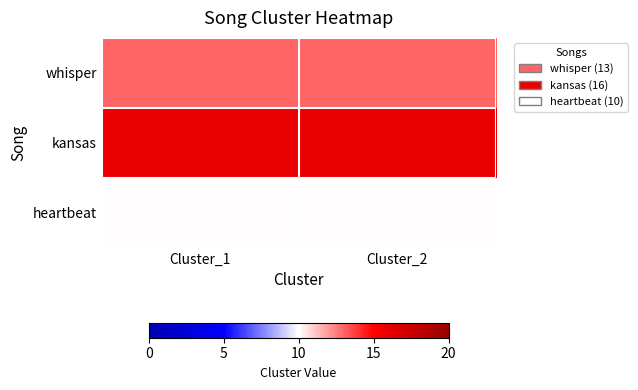

Reading left to right, what are all the values shown in this chart?

whisper: Cluster_1=13	Cluster_2=13
kansas: Cluster_1=16	Cluster_2=16
heartbeat: Cluster_1=10	Cluster_2=10